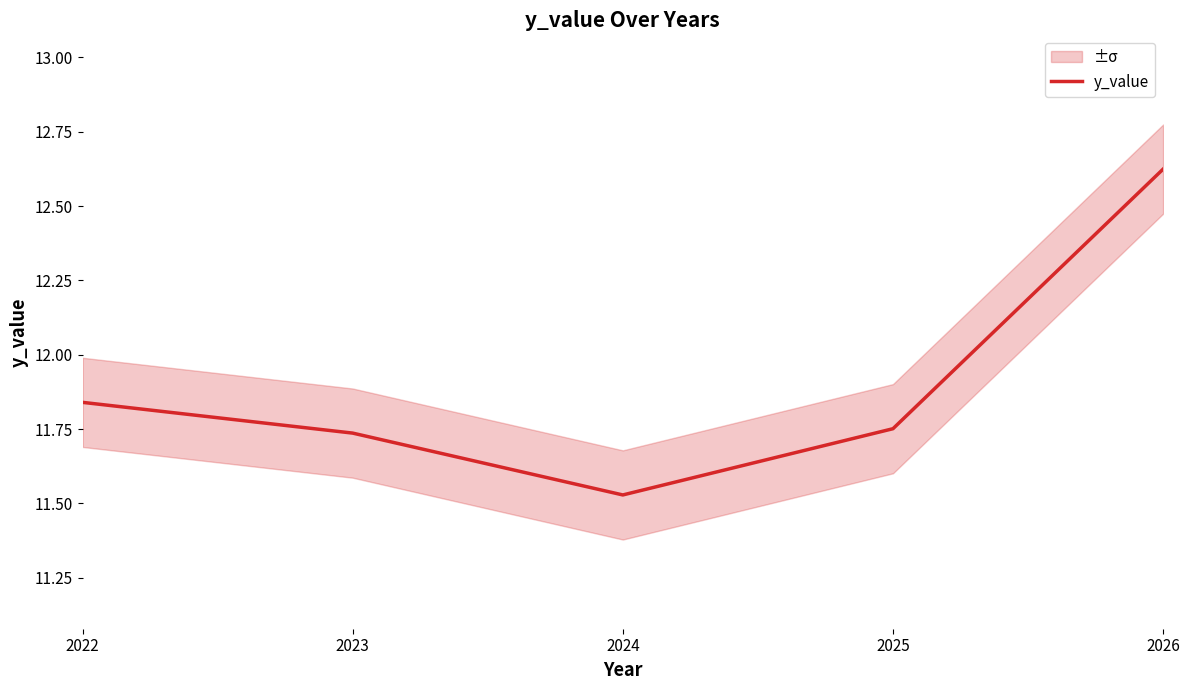

How many distinct data groups are displayed?

1